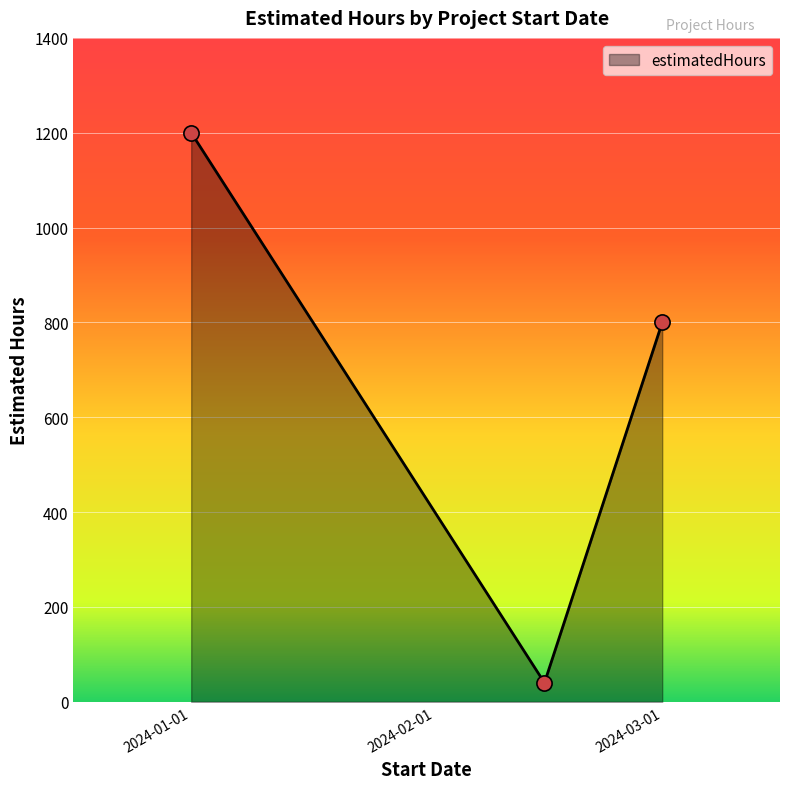

What is the difference between the maximum and second lowest values?

400